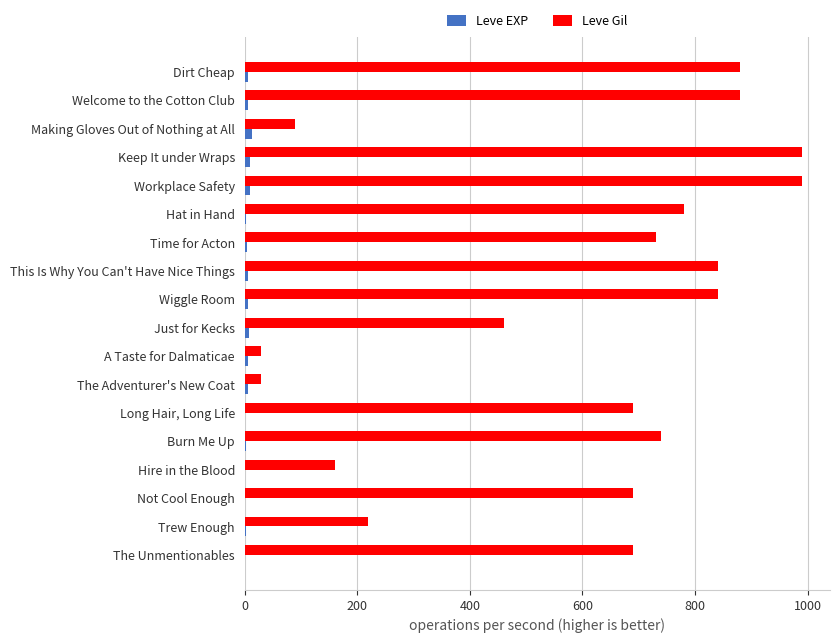

What is the sum of all Leve Gil values?

10730